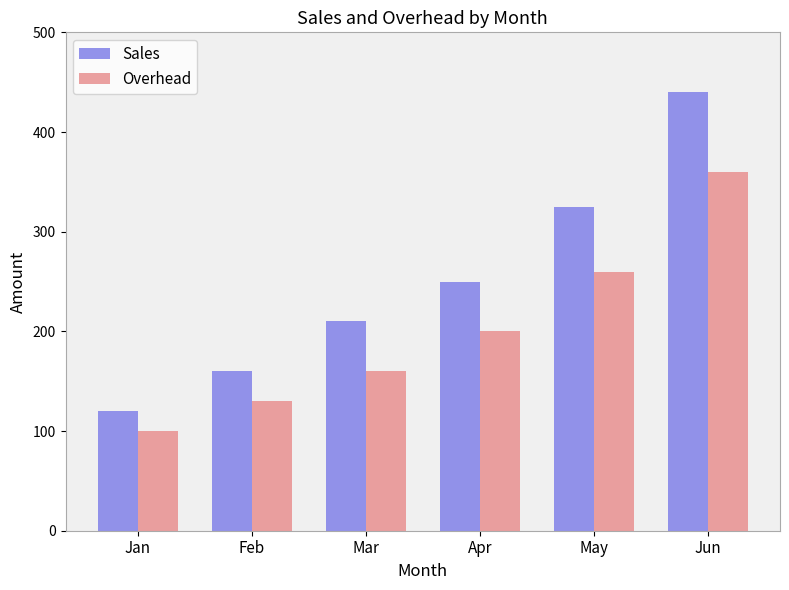

Which series changed the most between Jan and May?

Sales